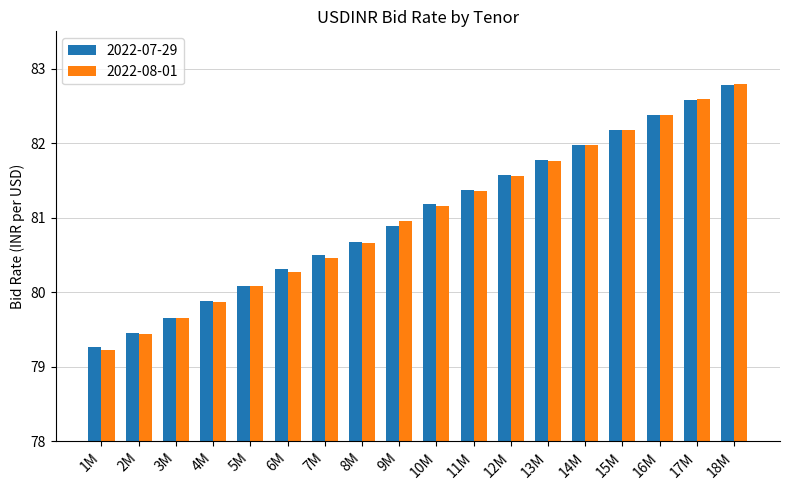

At which label does 2022-08-01 reach its peak?

18M